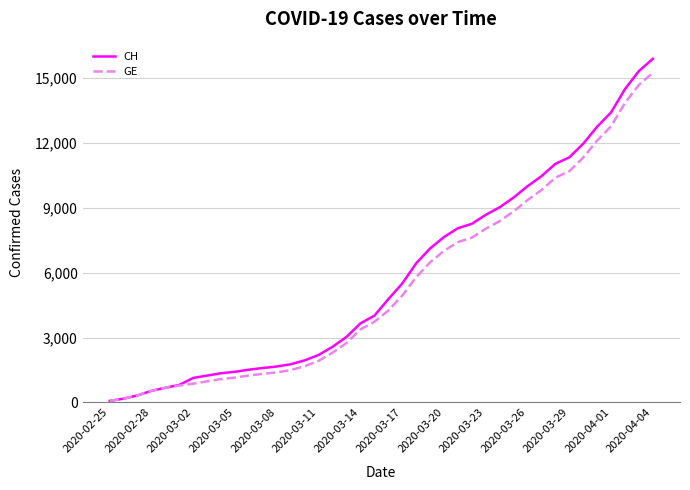

Which series has the widest spread of values?

CH